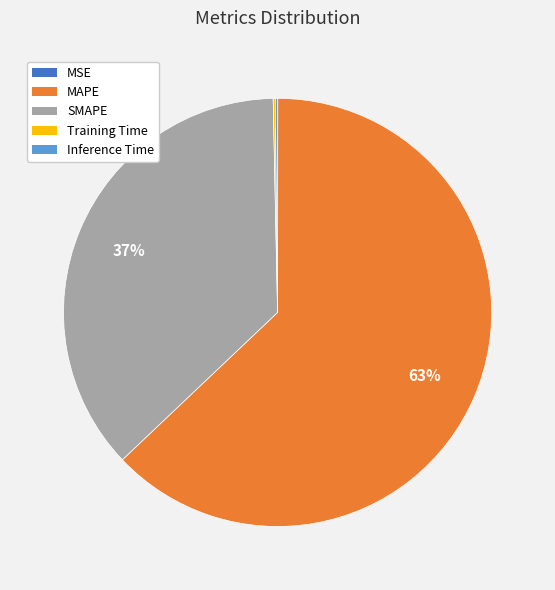

Which category has the biggest portion of the pie?

MAPE